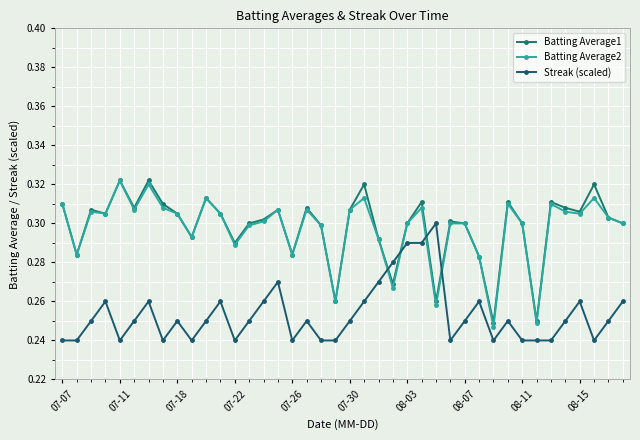

Is this an area chart (filled region under the line)?

No